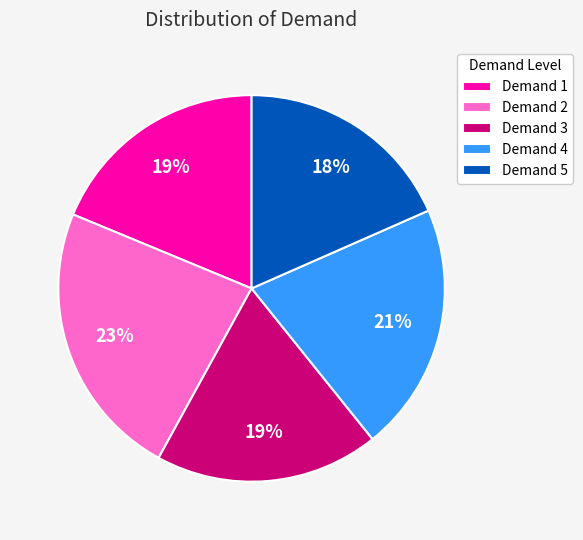

Approximately how many times larger is the value at Demand 4 compared to Demand 2?

0.9